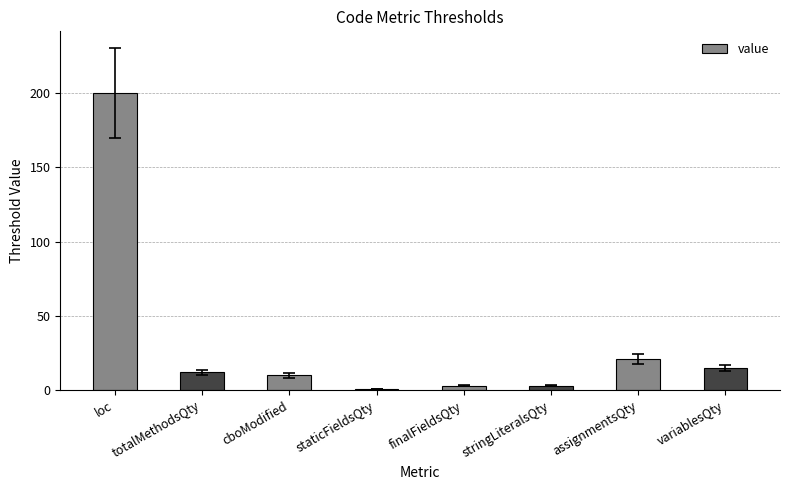

What is the difference between the second highest and minimum values?

20